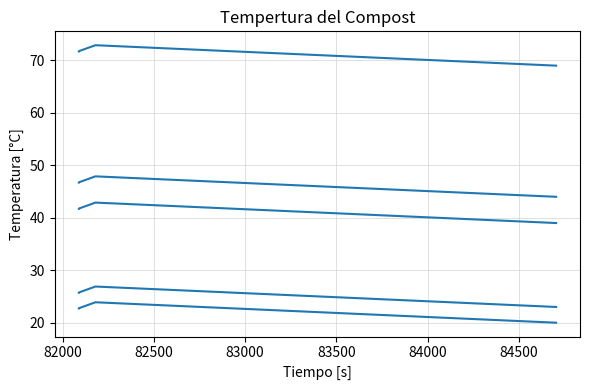

True or false: x_5 and x_4 cross at least once.

False